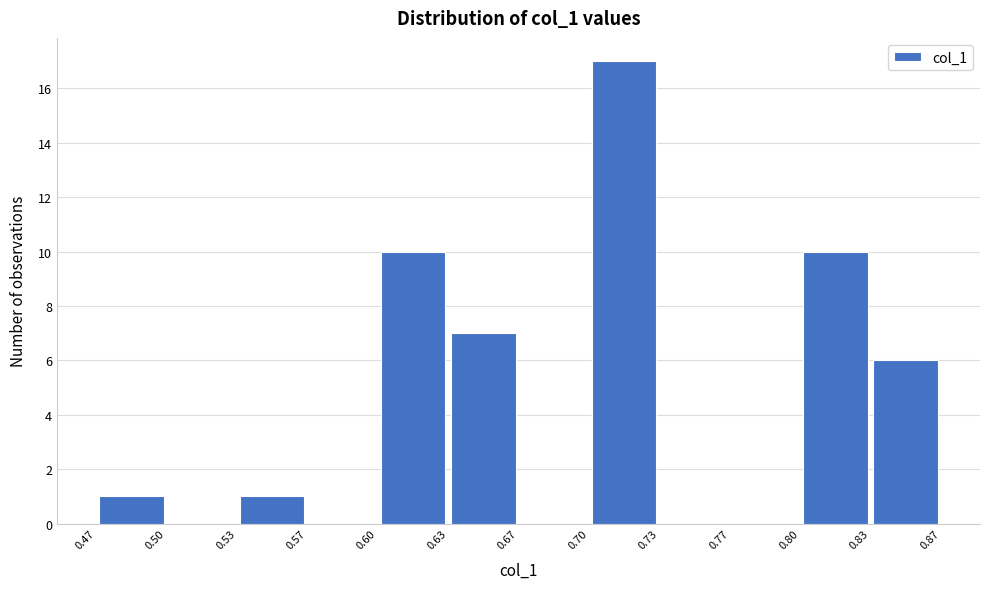

Reading left to right, transcribe this chart: for each bar, give the range it covers on the x-axis and its height. The values are not printed on the chart, so give them approximately, as read against the axis.

0.47 to 0.50: 1
0.50 to 0.53: 0
0.53 to 0.57: 1
0.57 to 0.60: 0
0.60 to 0.63: 10
0.63 to 0.67: 7
0.67 to 0.70: 0
0.70 to 0.73: 17
0.73 to 0.77: 0
0.77 to 0.80: 0
0.80 to 0.83: 10
0.83 to 0.87: 6